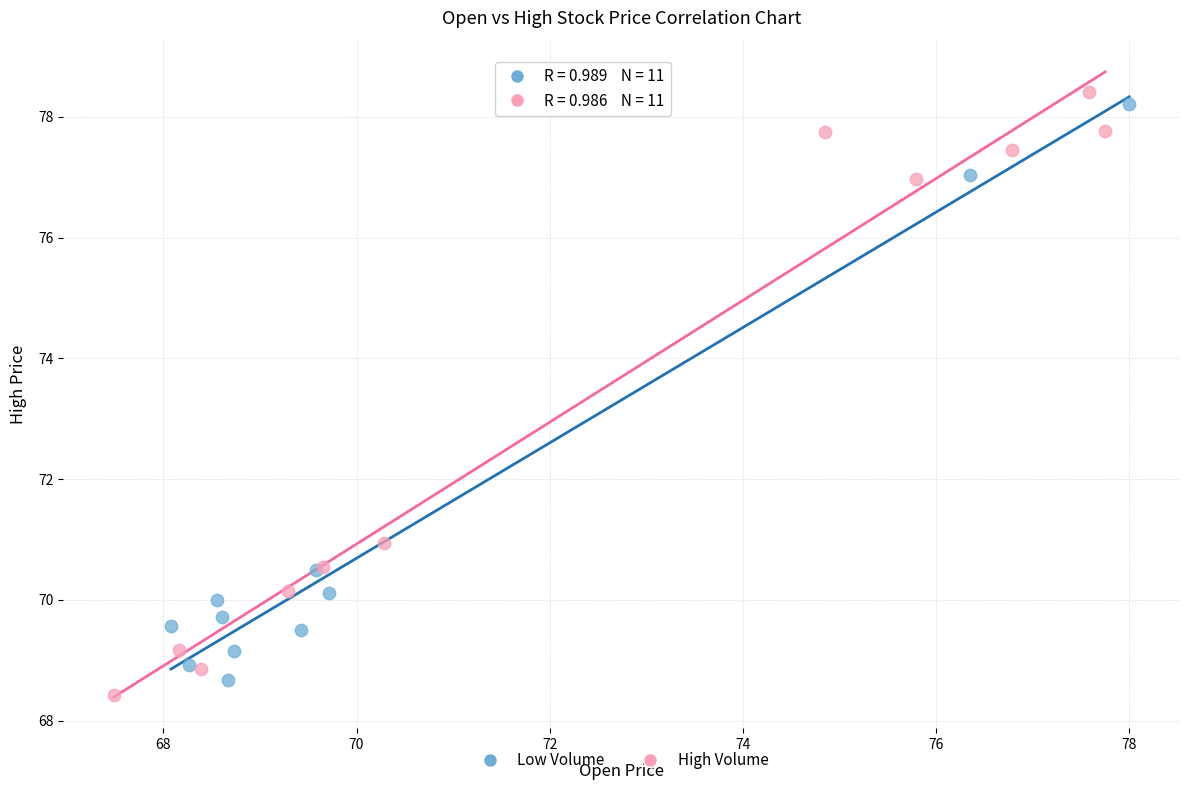

What are all the series names shown in the legend?

Low Volume, High Volume